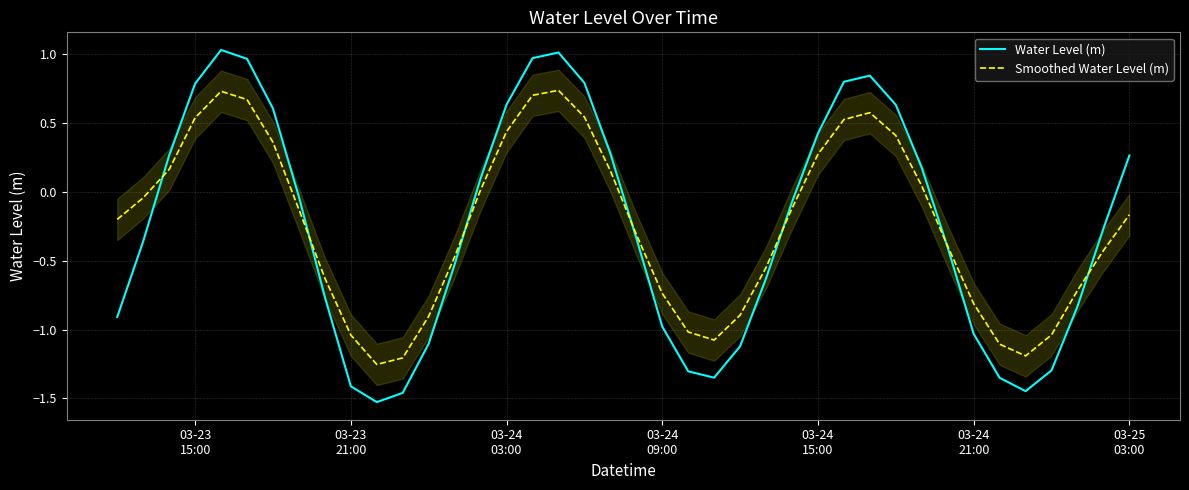

How many interior local peaks does the Water Level (m) series have?

3